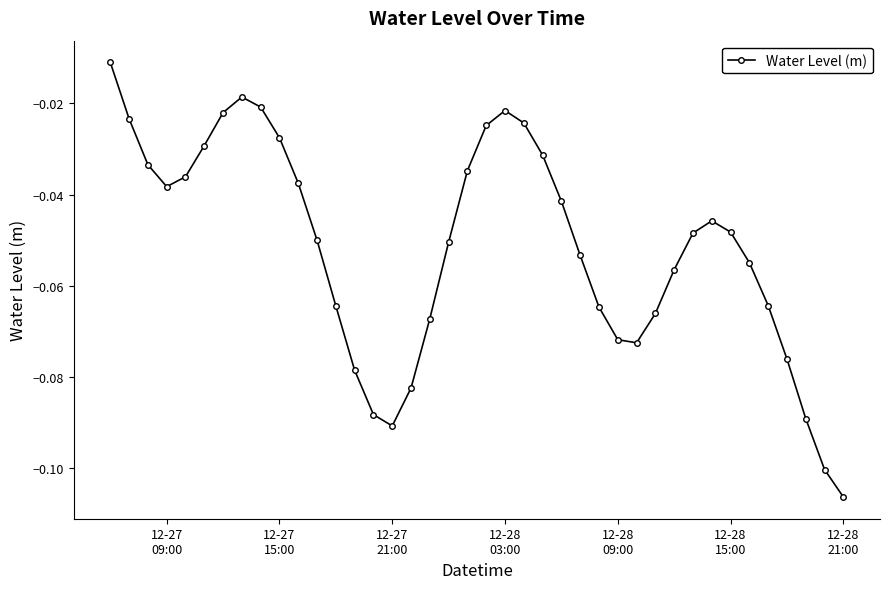

What is the sum of all values?

-2.1